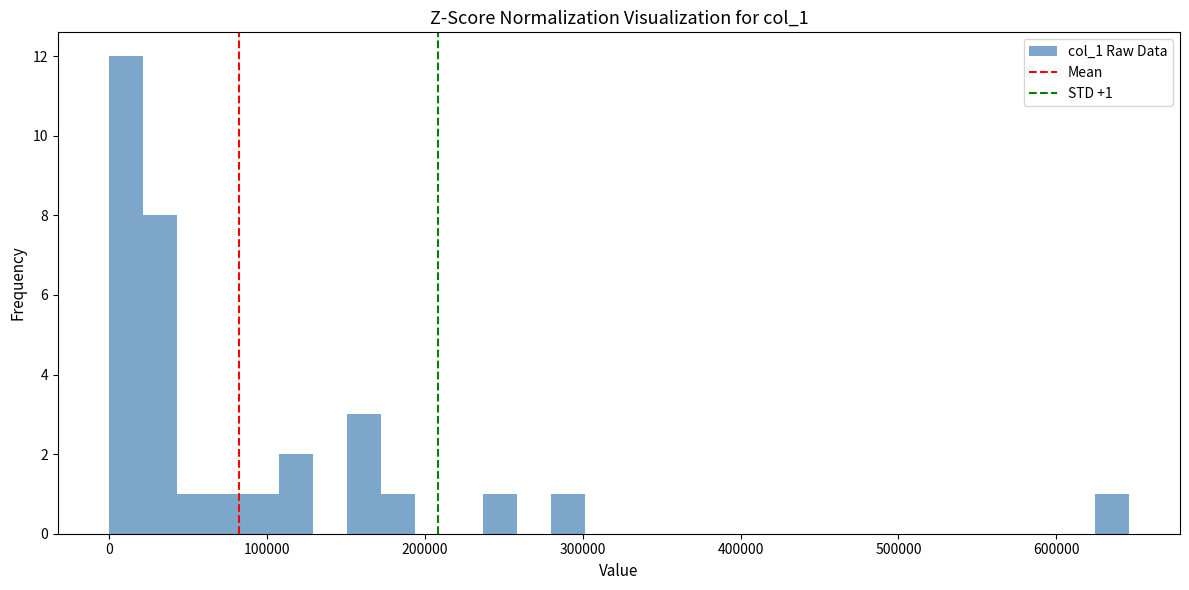

Read against the x-axis, roughly where is the centre of the tallest bar?

10000